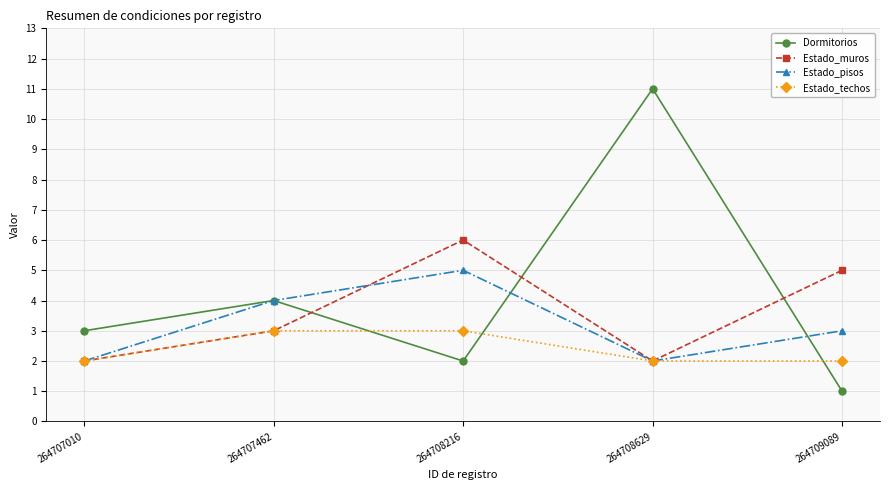

At how many categories does at least one series exceed 2?

5